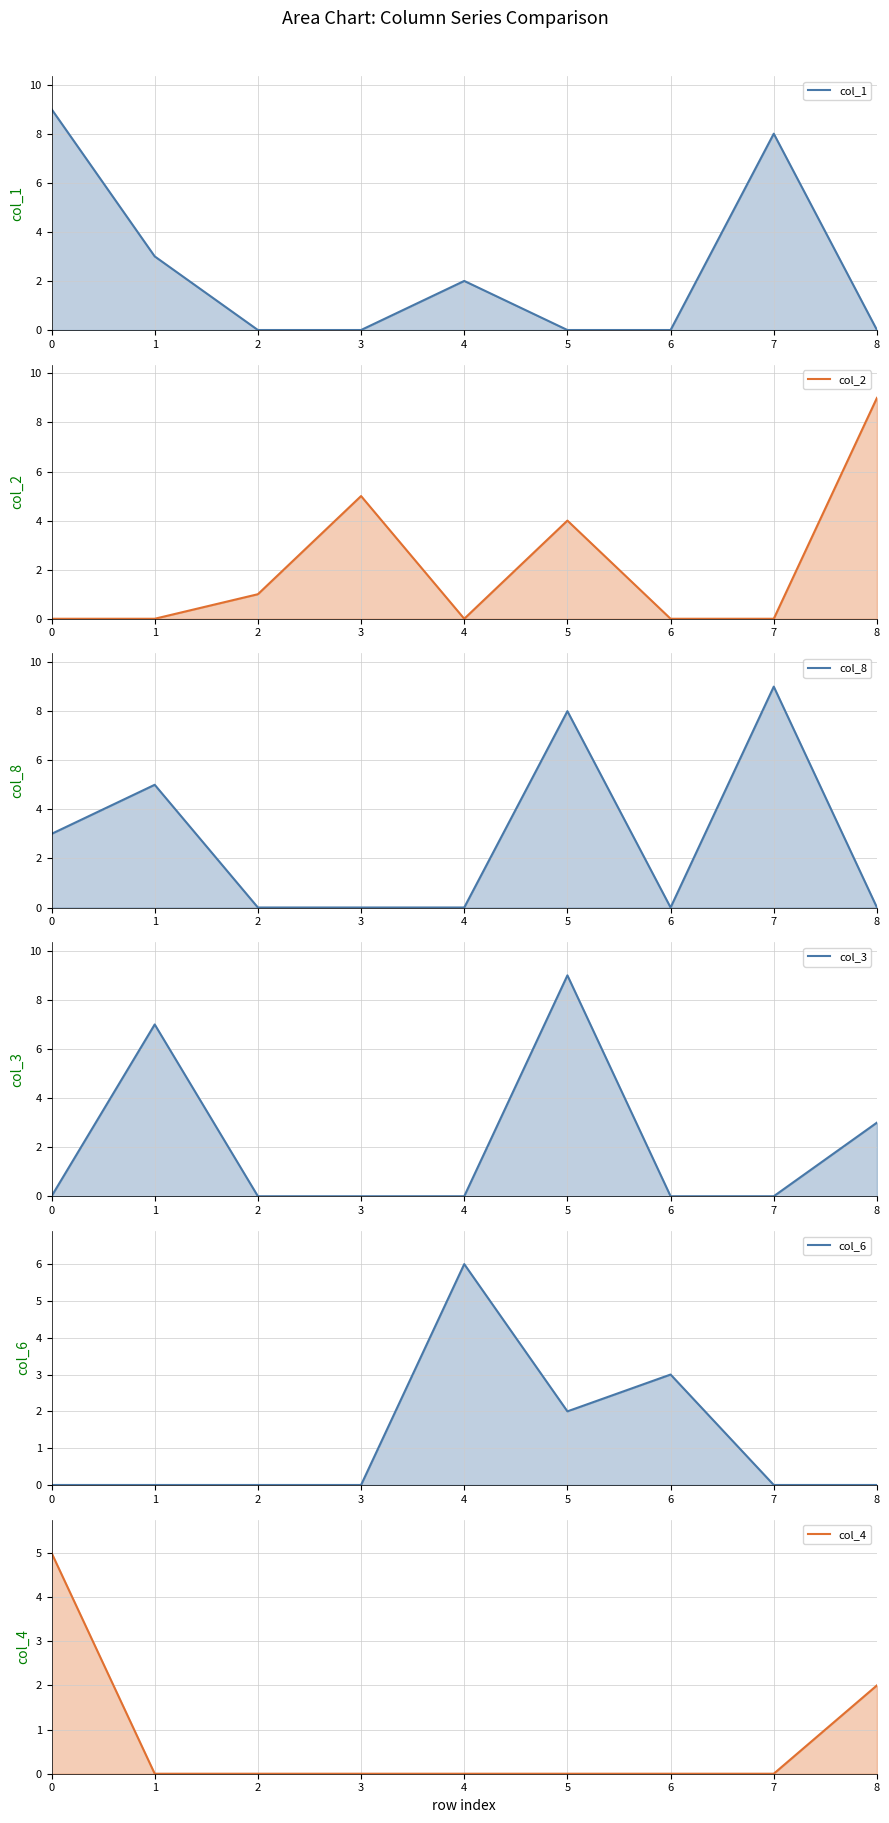

Which series changed the most between 7 and 8?

col_2 line